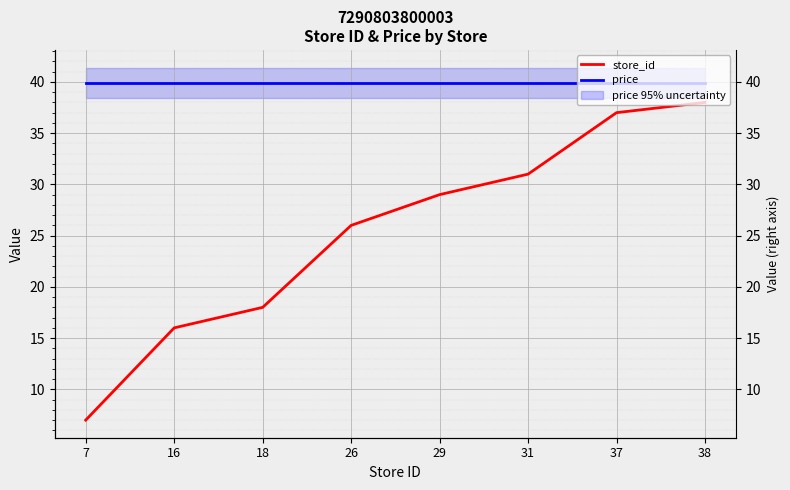

At how many categories does at least one series exceed 15?

8